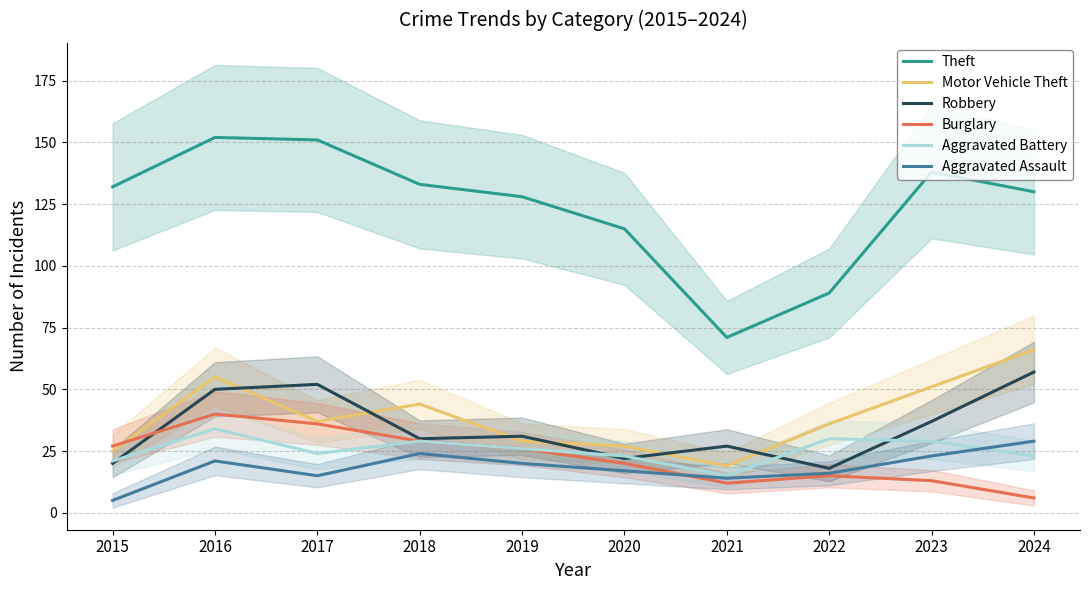

What is the difference between the Motor Vehicle Theft values at 2018 and 2015?

19